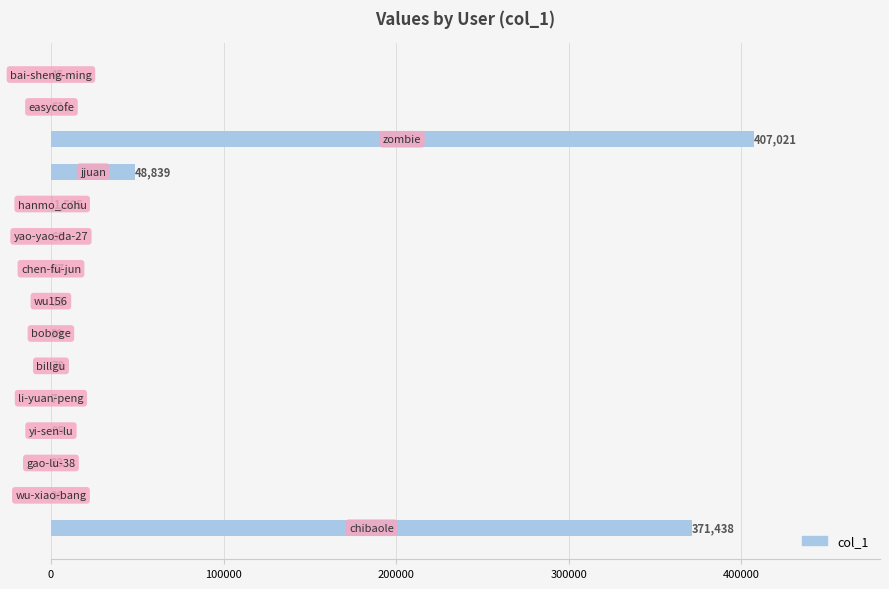

What is the greatest value displayed?

407021